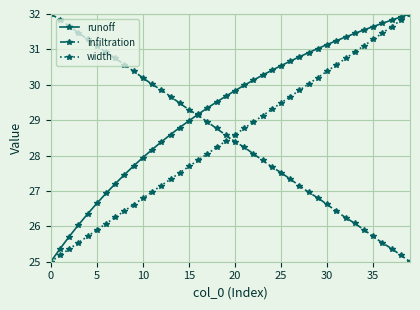

True or false: width has more than 2 points higher than both neighbors.

False